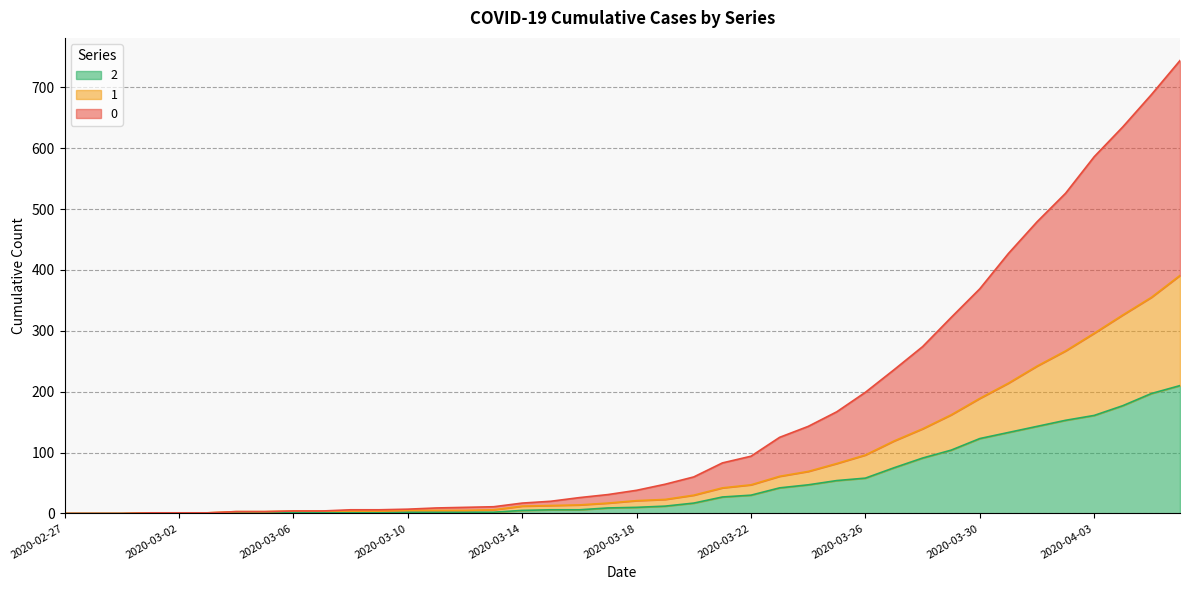

Rank the categories by 0 value from lowest to highest.

2020-02-27, 2020-02-28, 2020-02-29, 2020-03-01, 2020-03-02, 2020-03-03, 2020-03-04, 2020-03-05, 2020-03-06, 2020-03-07, 2020-03-08, 2020-03-09, 2020-03-10, 2020-03-11, 2020-03-12, 2020-03-13, 2020-03-14, 2020-03-15, 2020-03-16, 2020-03-17, 2020-03-18, 2020-03-19, 2020-03-20, 2020-03-21, 2020-03-22, 2020-03-23, 2020-03-24, 2020-03-25, 2020-03-26, 2020-03-27, 2020-03-28, 2020-03-29, 2020-03-30, 2020-03-31, 2020-04-01, 2020-04-02, 2020-04-03, 2020-04-04, 2020-04-05, 2020-04-06